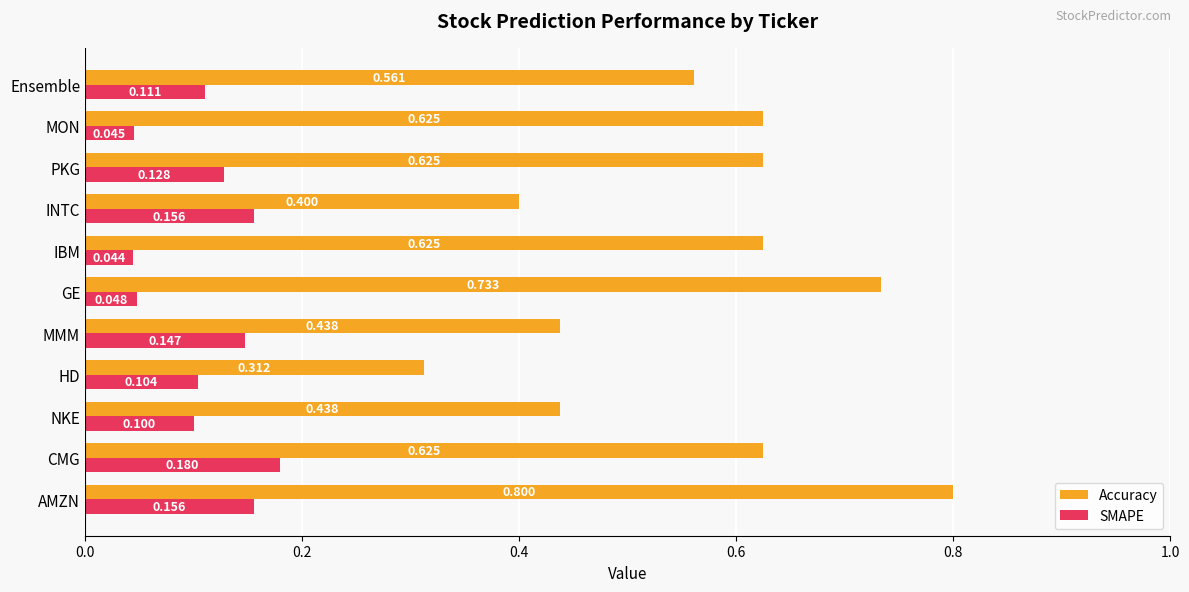

At which category does the chart reach its peak across all series?

AMZN